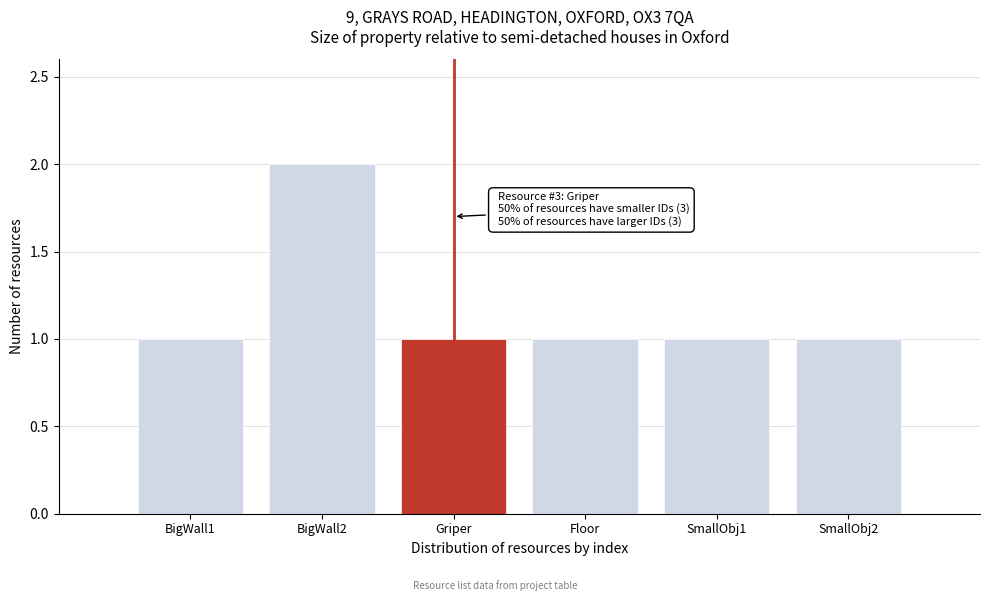

Reading right to left, extract all data points from this chart.

1	1	1	1	2	1